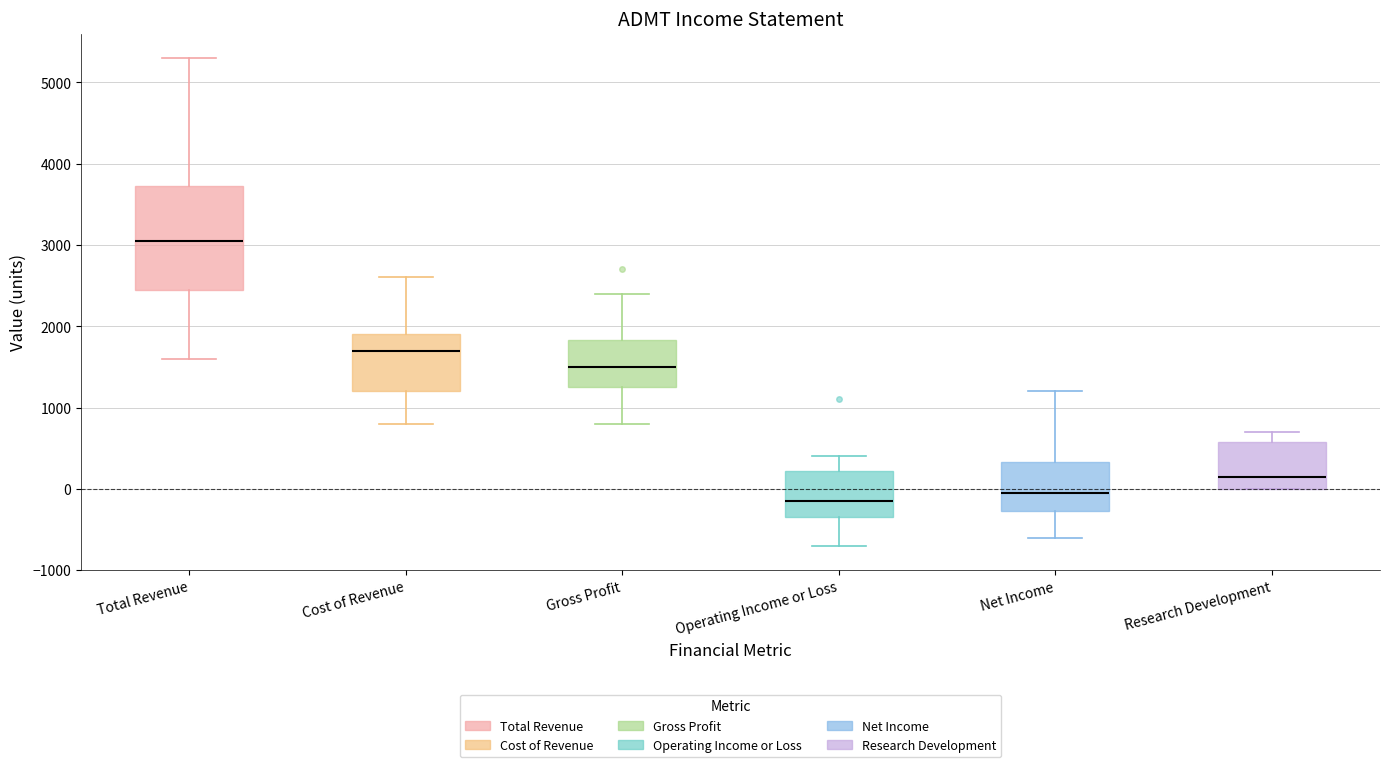

Which box has the lowest median line?

Operating Income or Loss